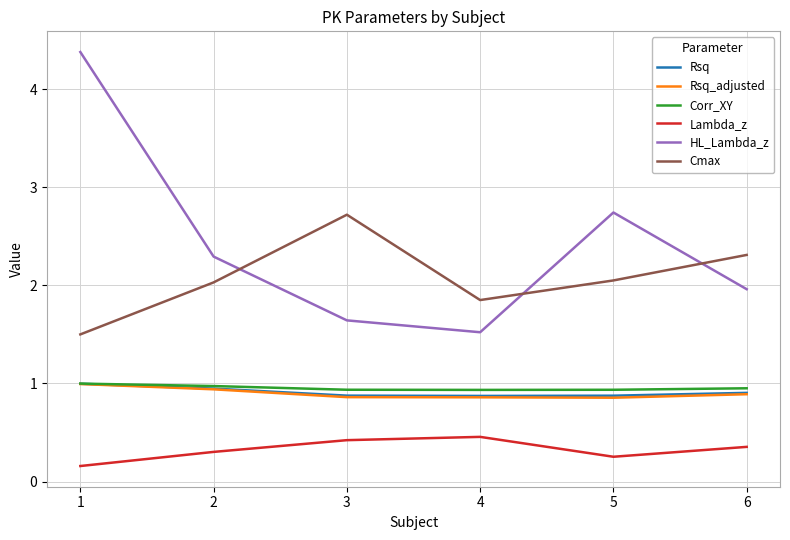

Does the chart display data point markers on the line(s)?

No